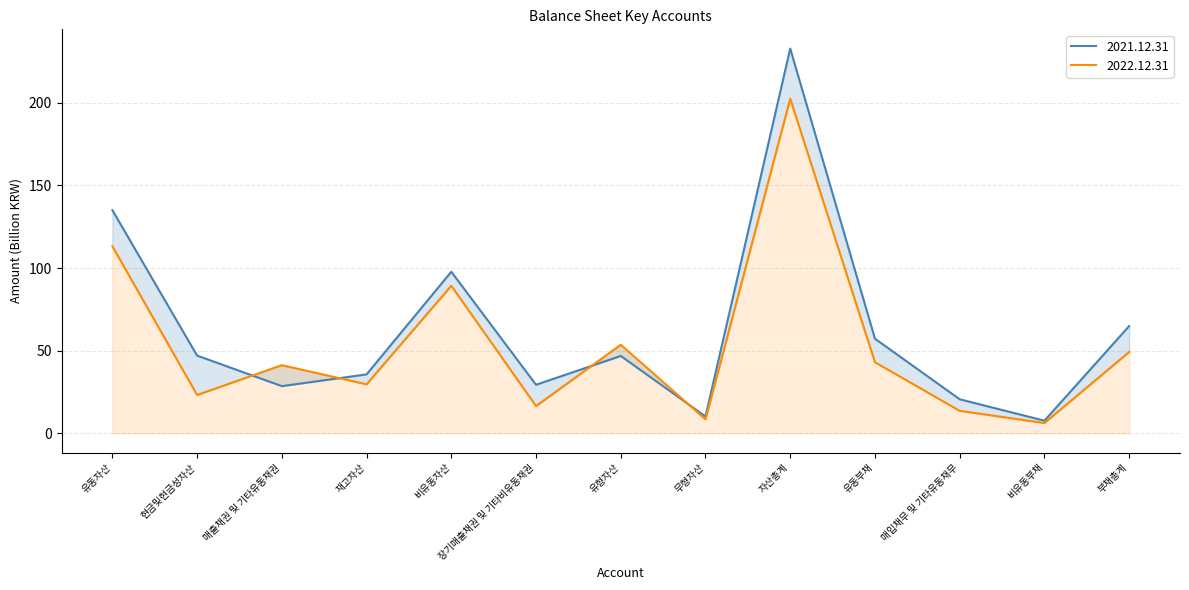

Which series changed the most between 재고자산 and 자산총계?

2021.12.31